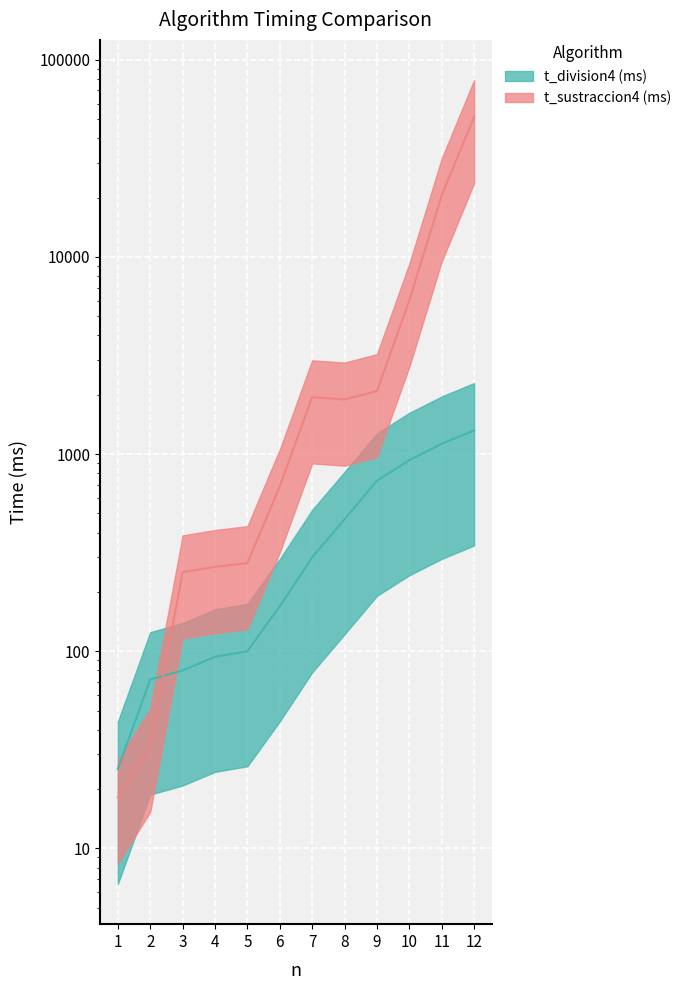

What is the average value of the t_sustraccion4 (ms) series?

7108.8